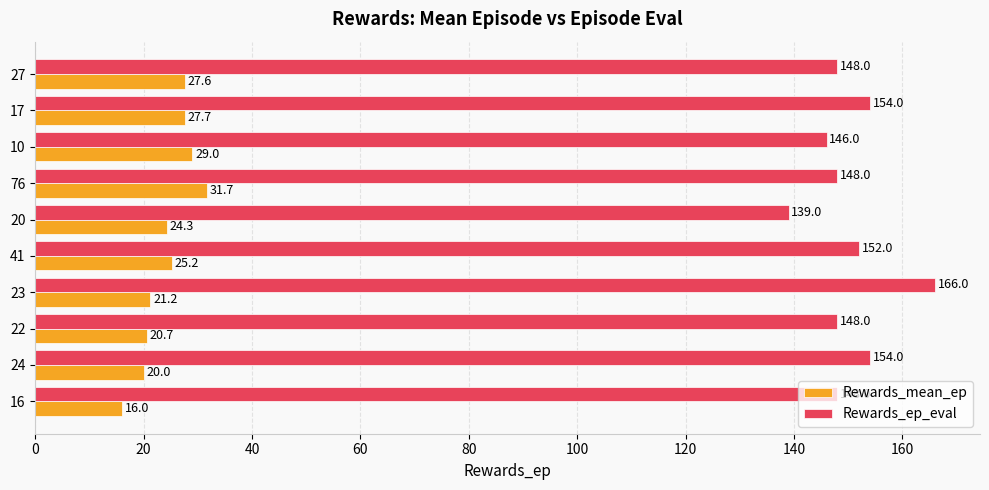

Which series has the largest total across all categories?

Rewards_ep_eval